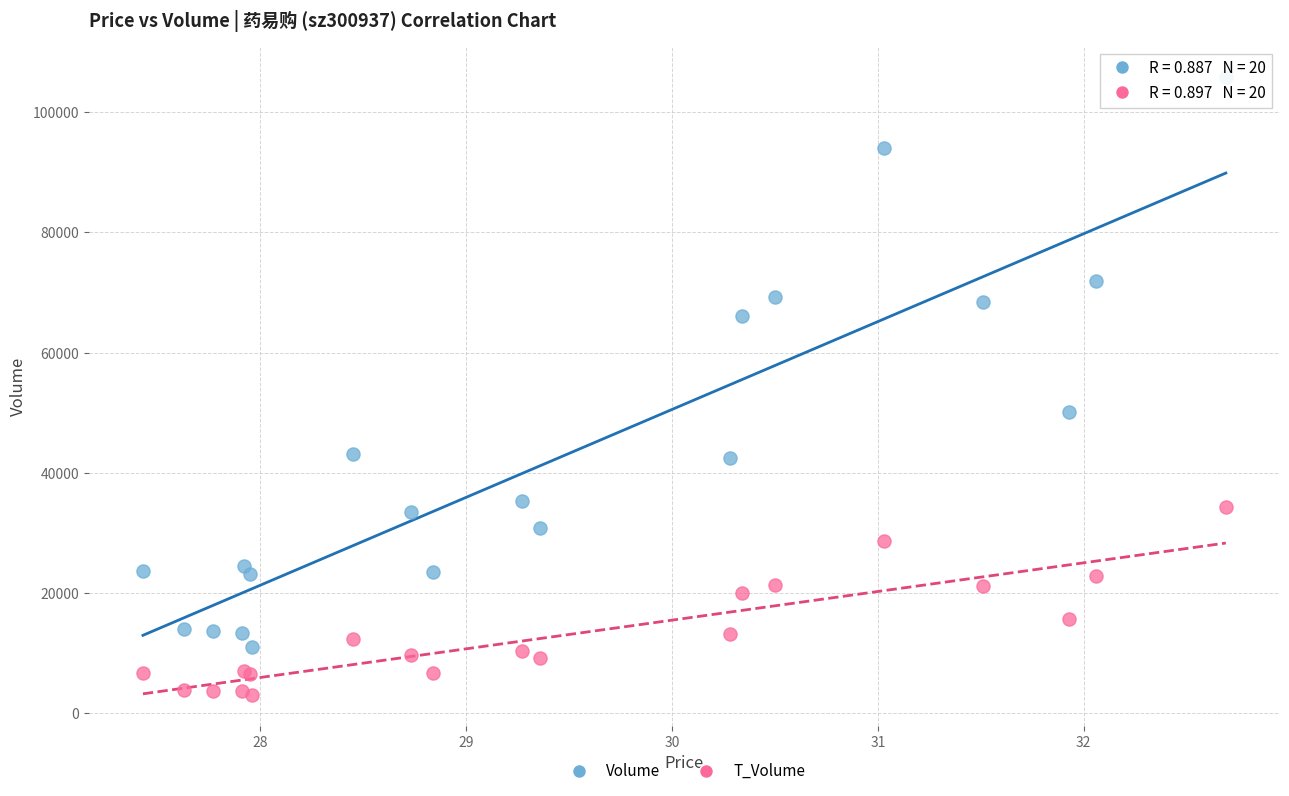

Across all series, what Y value is closest to 54468?

50204